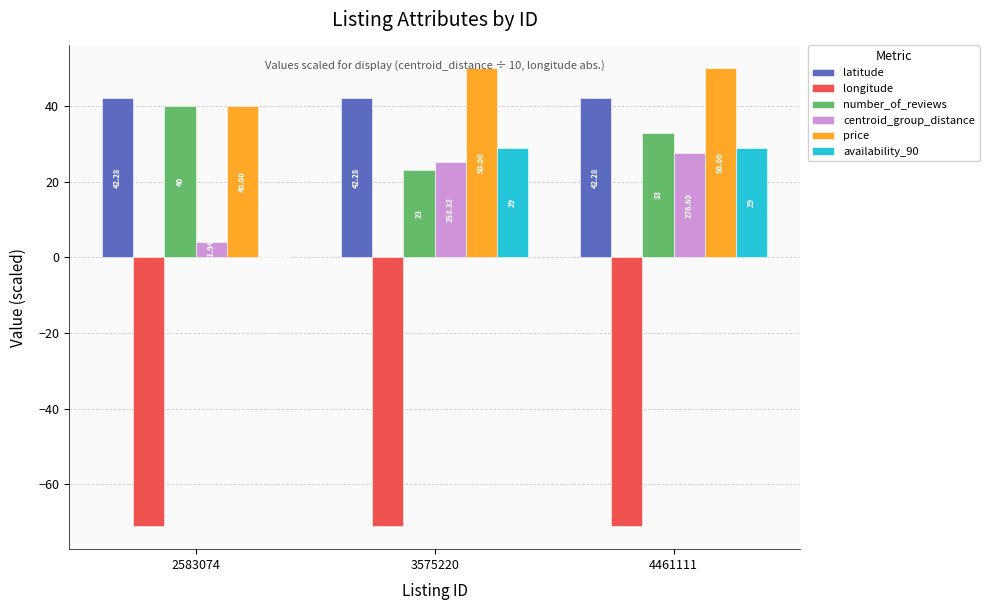

What is the approximate value of availability_90 at 3575220?

29.0